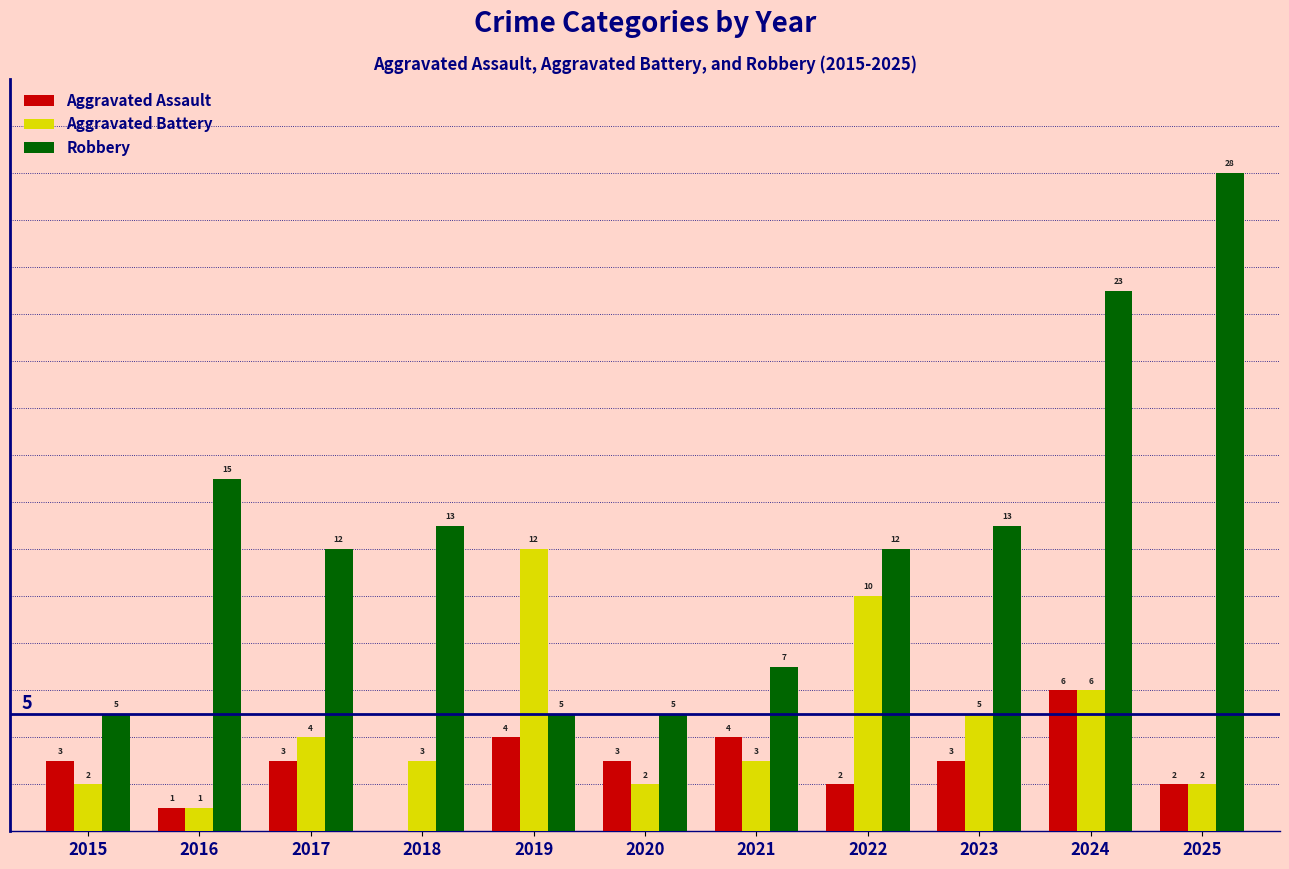

Count the number of categories in the chart.

11